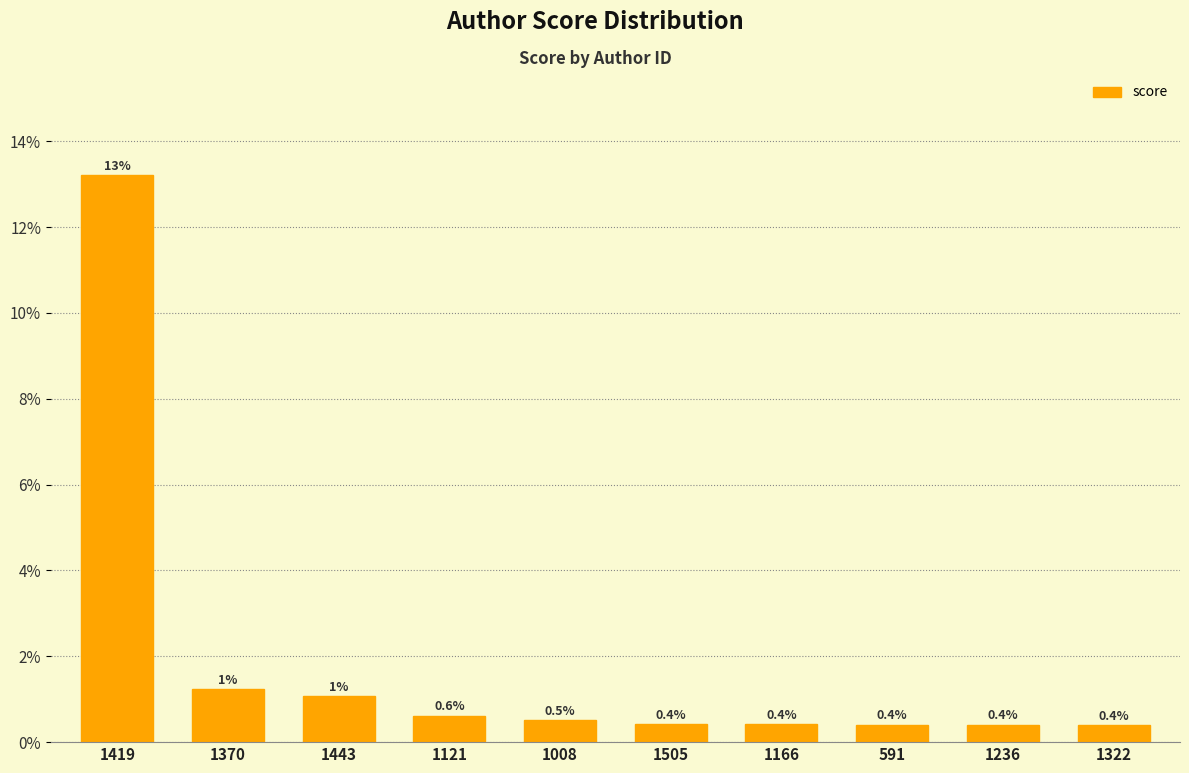

List the labels in order of value, smallest first.

1322, 1236, 591, 1166, 1505, 1008, 1121, 1443, 1370, 1419